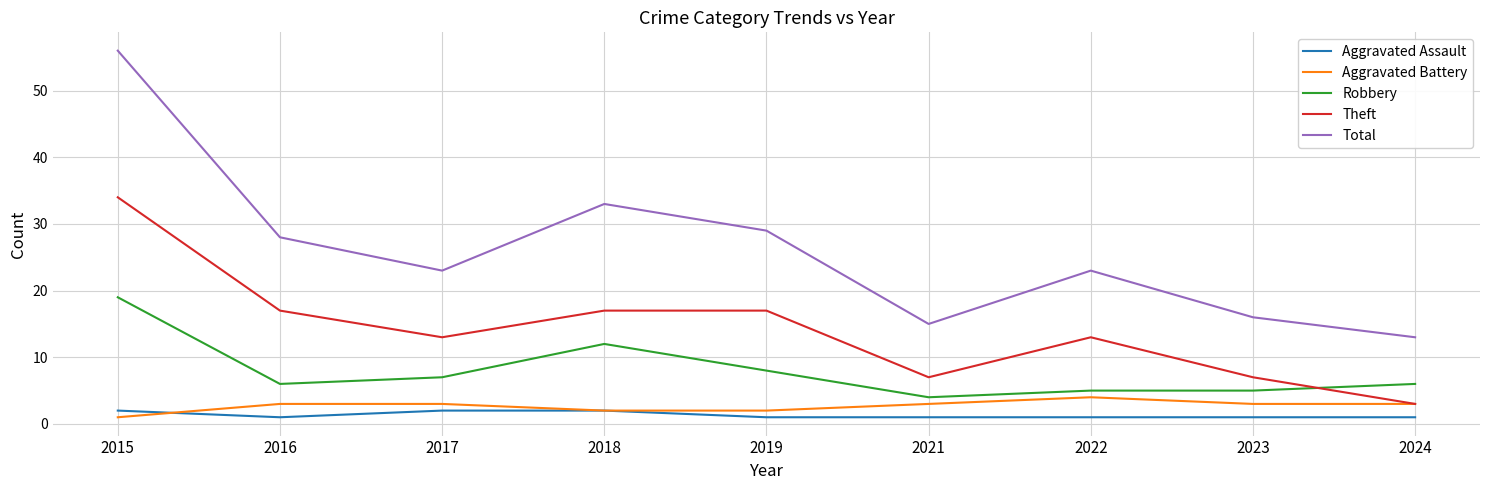

Which category has the highest value in the Theft series?

2015